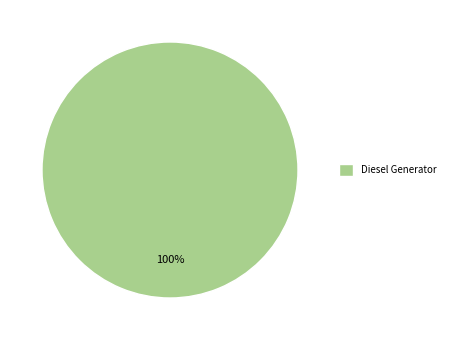

What percentage is the Diesel Generator slice, to the nearest percent?

100%